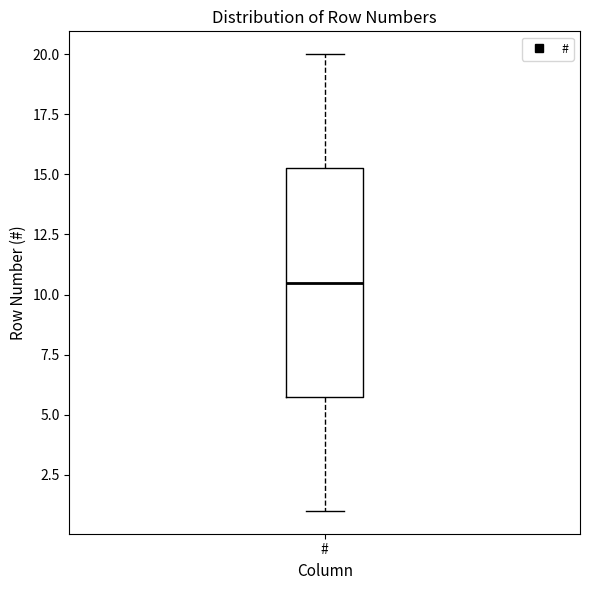

Transcribe this box plot: give where the median line is, the range the box spans, and where the two whiskers end, as read against the y-axis. The values are not printed on the chart, so give them approximately, as read against the axis.

median 10.5, box 6.0 to 15.5, whiskers 1.0 to 20.0